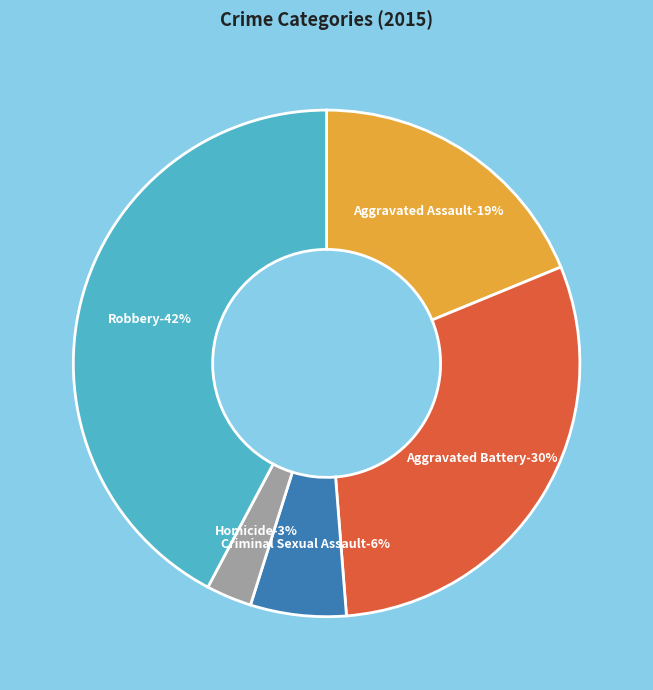

To the nearest percent, what is the difference between the largest and smallest slice percentages?

39%